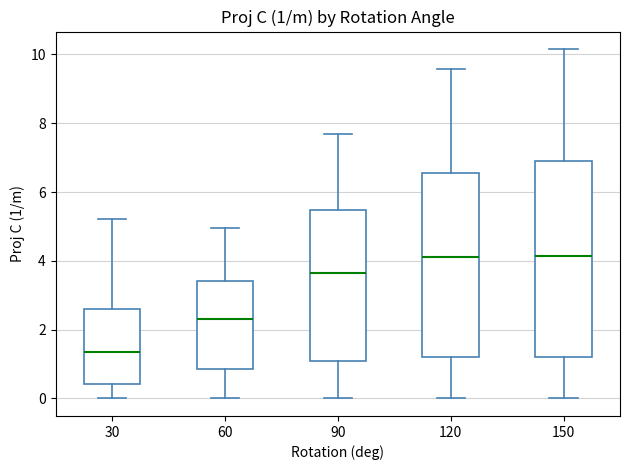

Which box is the tallest, from its lower edge to its upper edge?

150